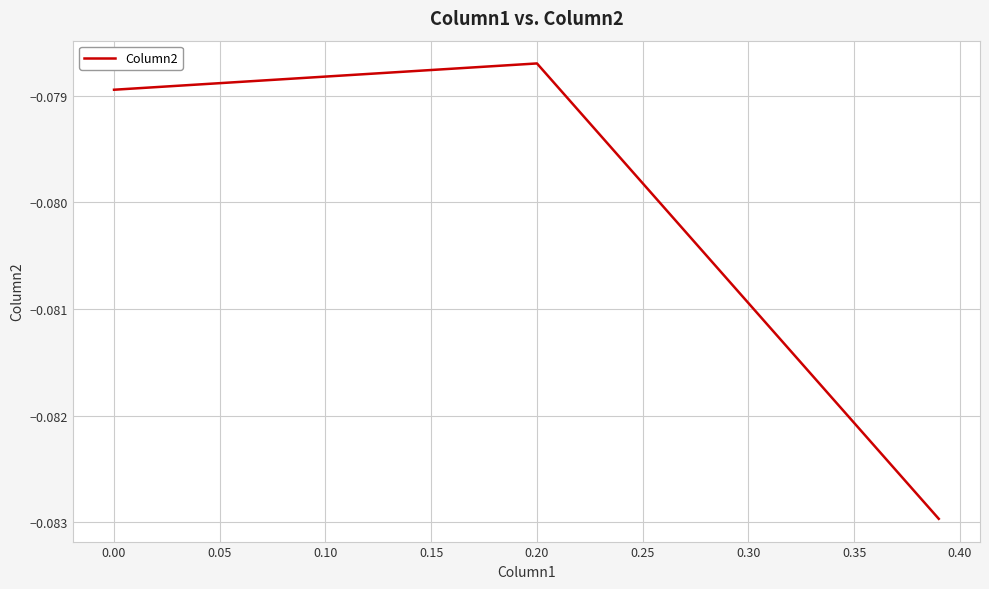

Count the number of data series in this chart.

1